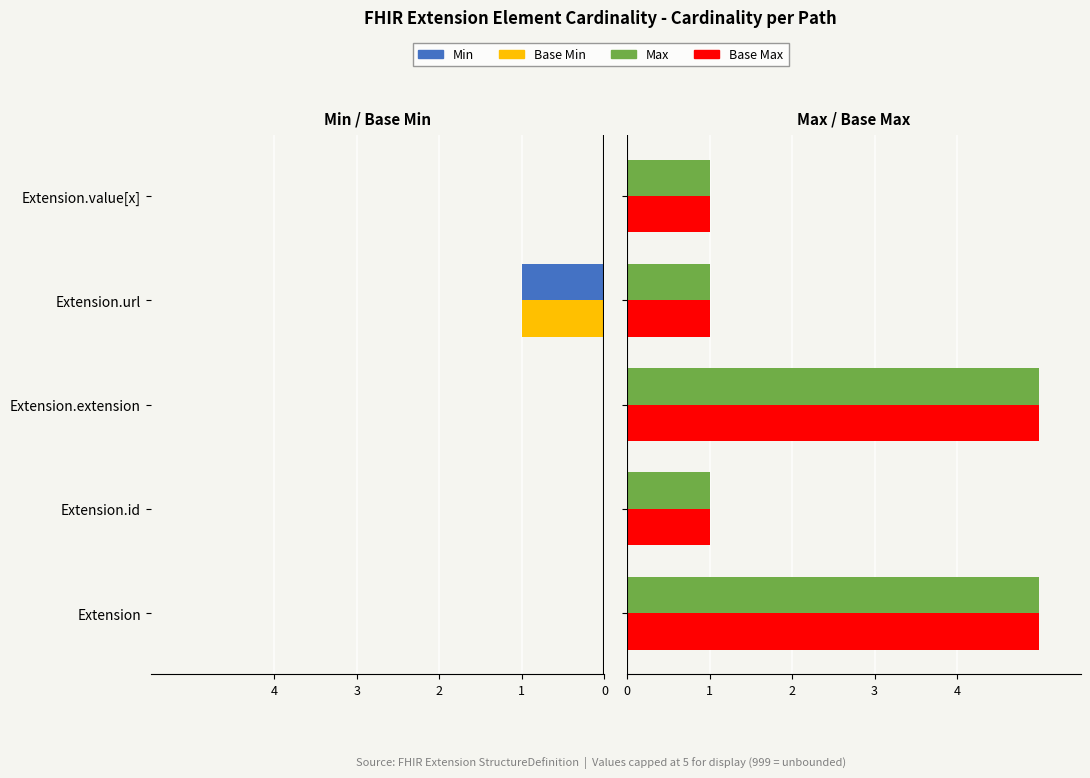

The Base Min series shows 0 at Extension.value[x]. True or false?

True